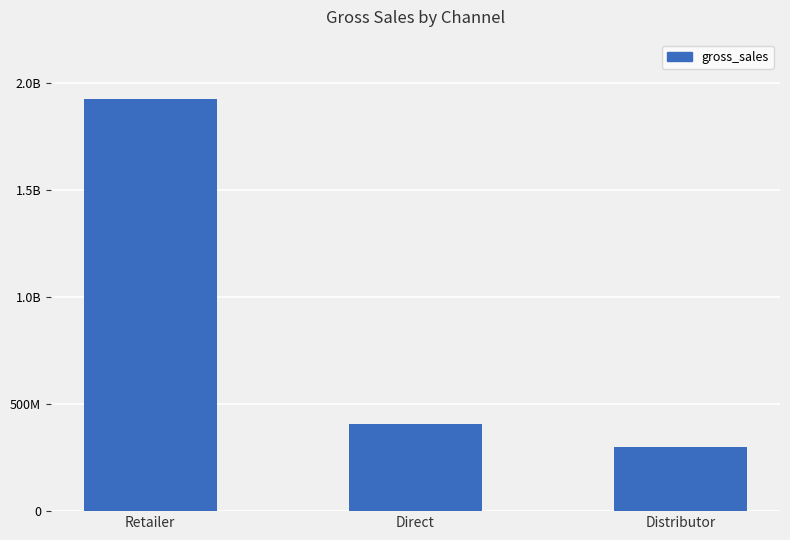

Reading left to right, what are all the values shown in this chart?

Retailer=1924170397.9	Direct=406686873.9	Distributor=297175879.7